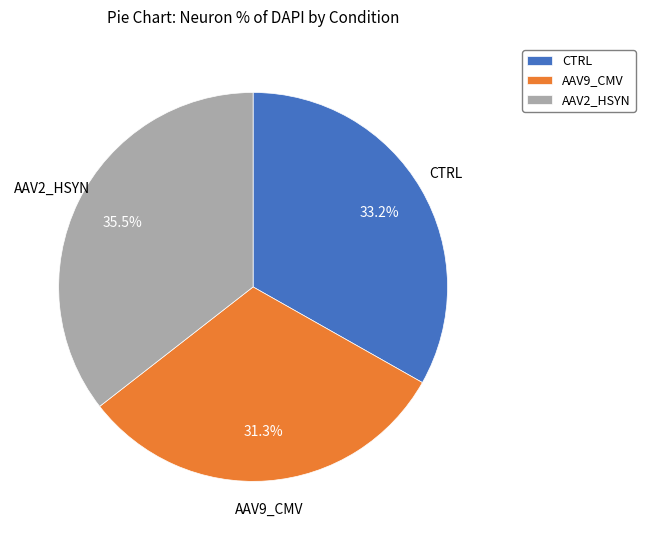

How much of the chart is everything except AAV9_CMV?

68.7%